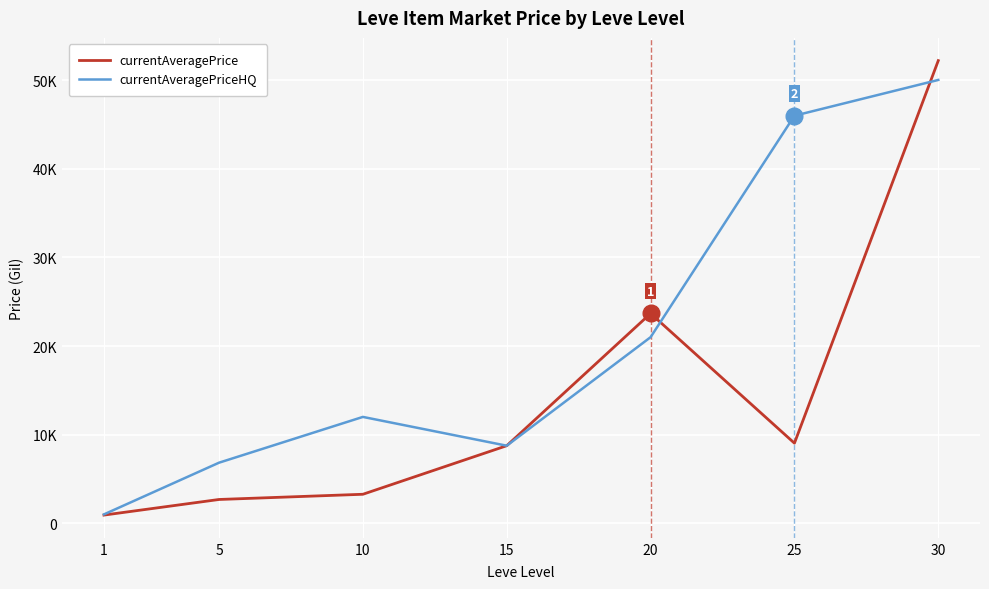

Does the chart have visible grid lines?

Yes